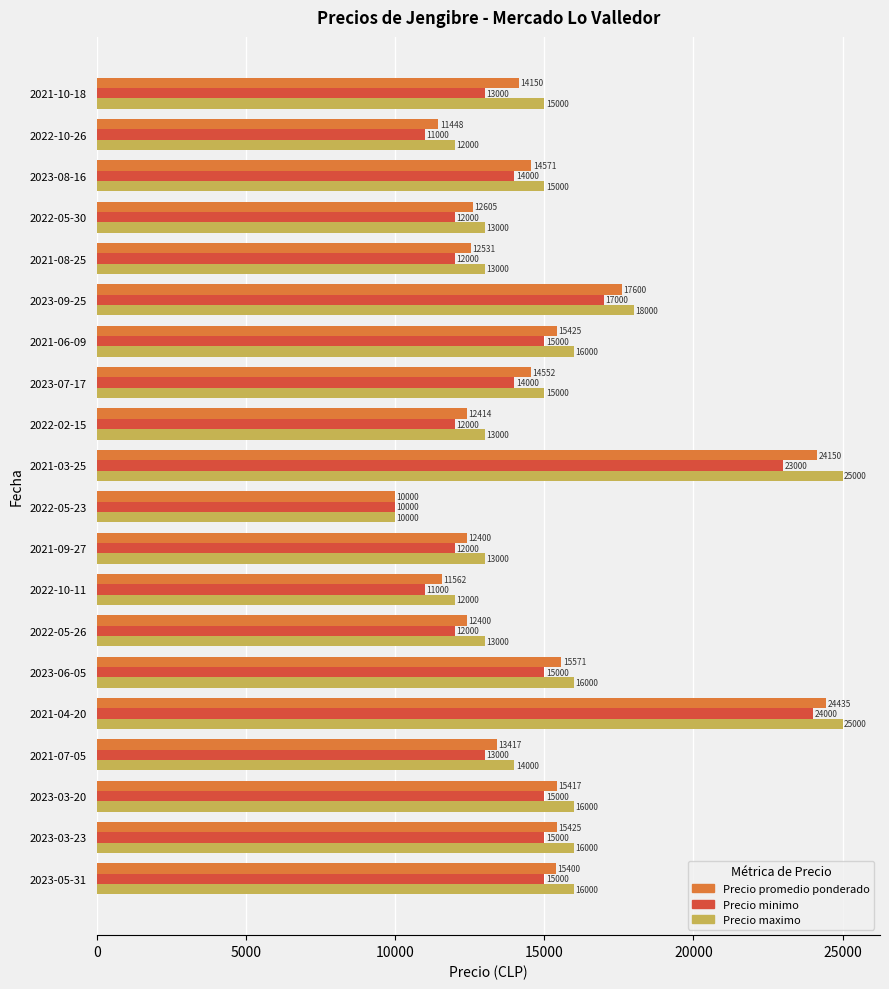

What is the greatest value displayed?

25000